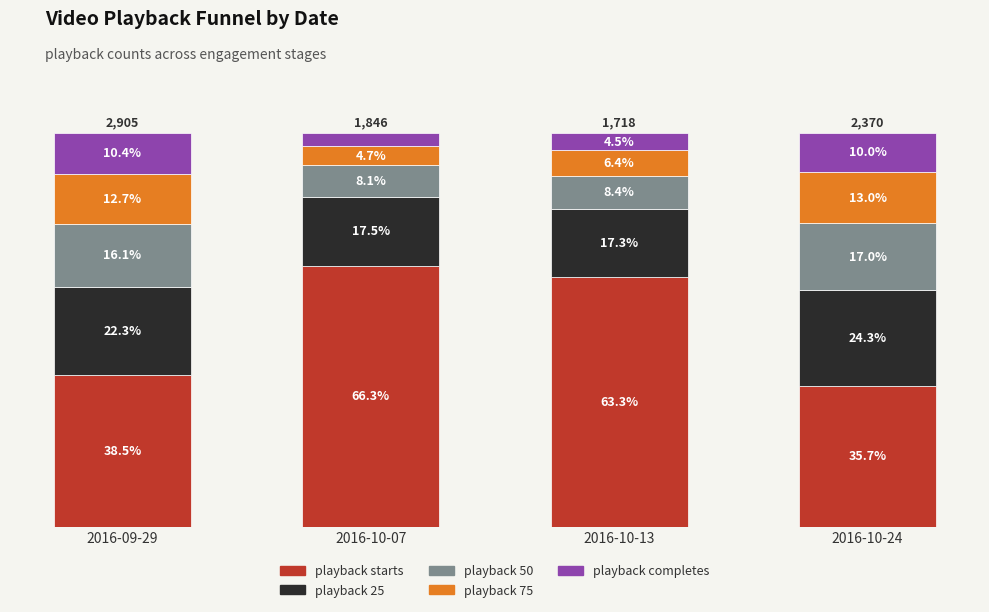

At which label does playback starts reach its minimum?

2016-10-24